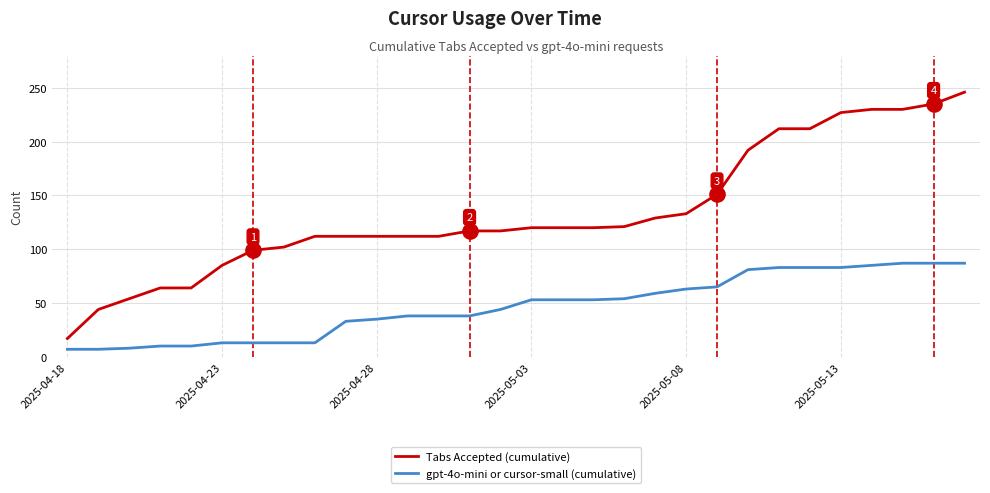

Which series has the largest total across all categories?

Tabs Accepted (cumulative)